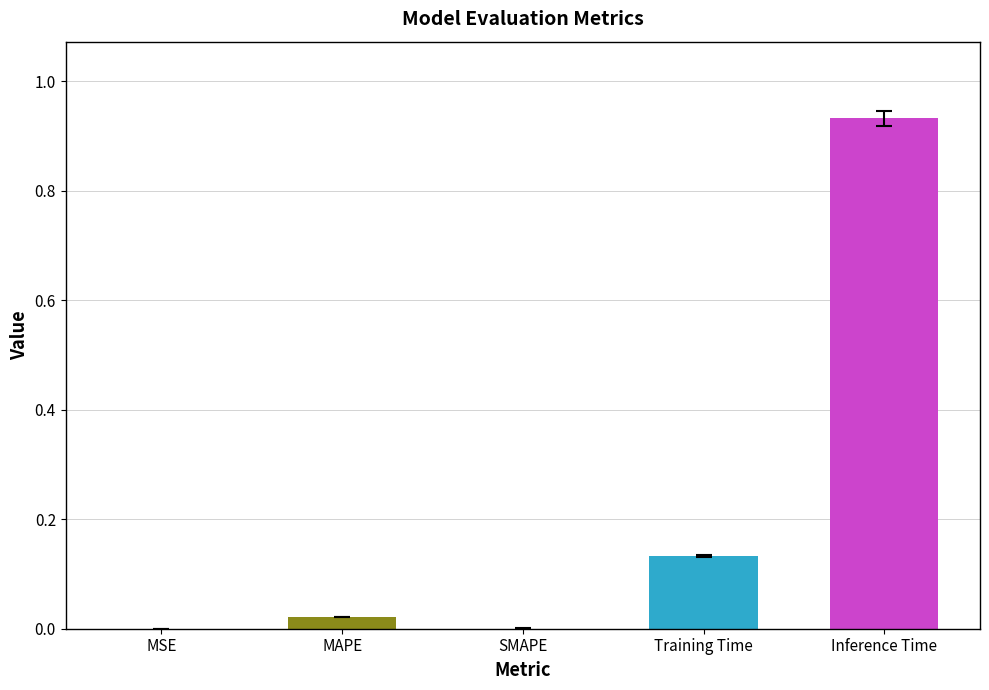

Are the bars horizontal?

No